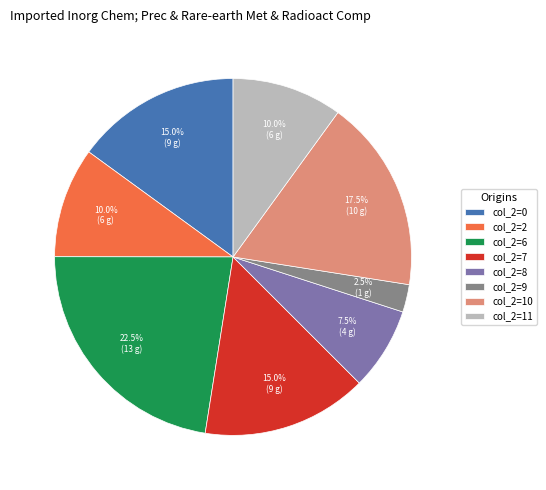

How many slices are in this pie chart?

8